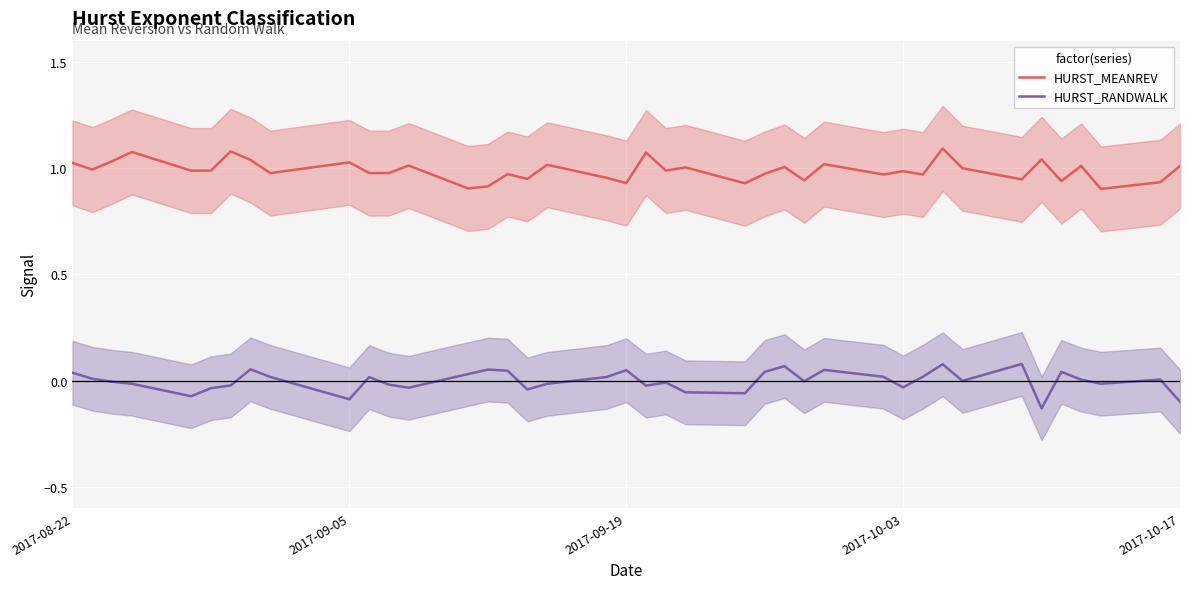

What is the greatest value displayed?

1.1